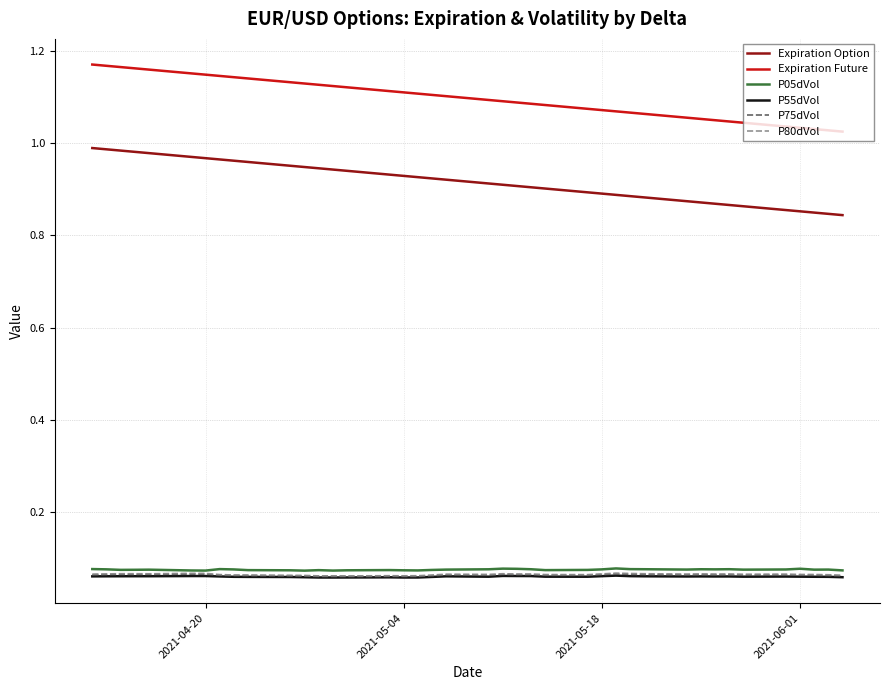

Which series has the largest total across all categories?

Expiration Future